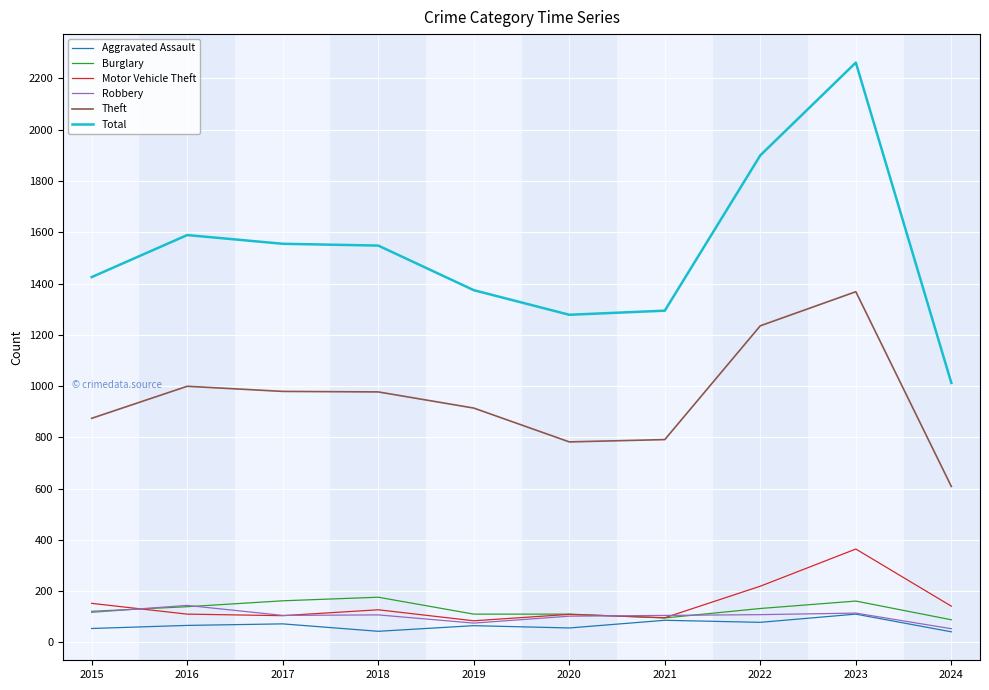

Where do Motor Vehicle Theft and Burglary first cross each other?

2015 and 2016